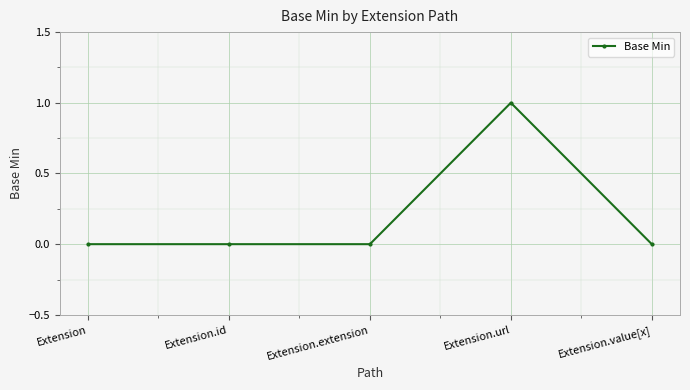

True or false: there are more than 0 points higher than both neighbors.

True